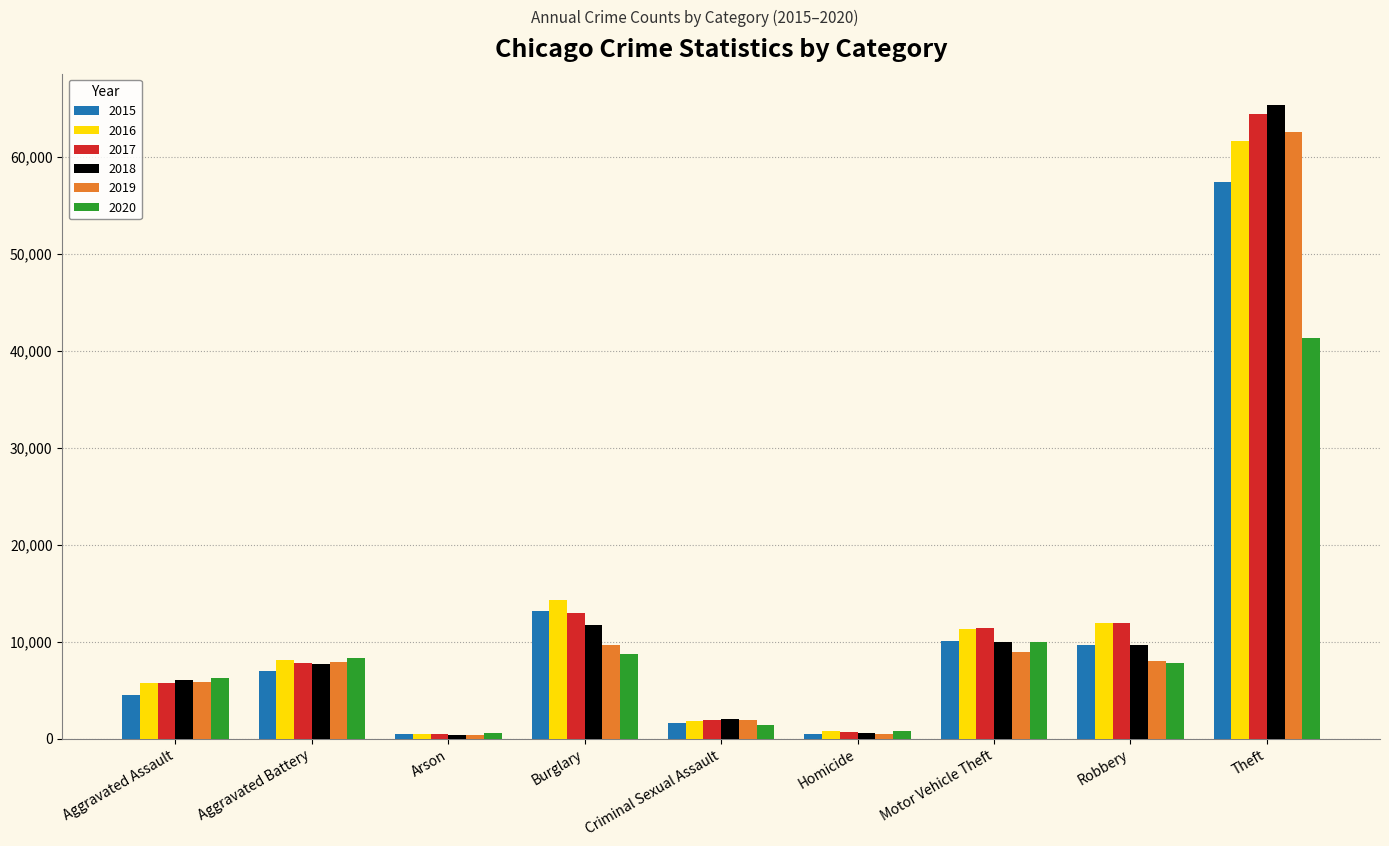

What is the maximum value shown in the chart?

65285